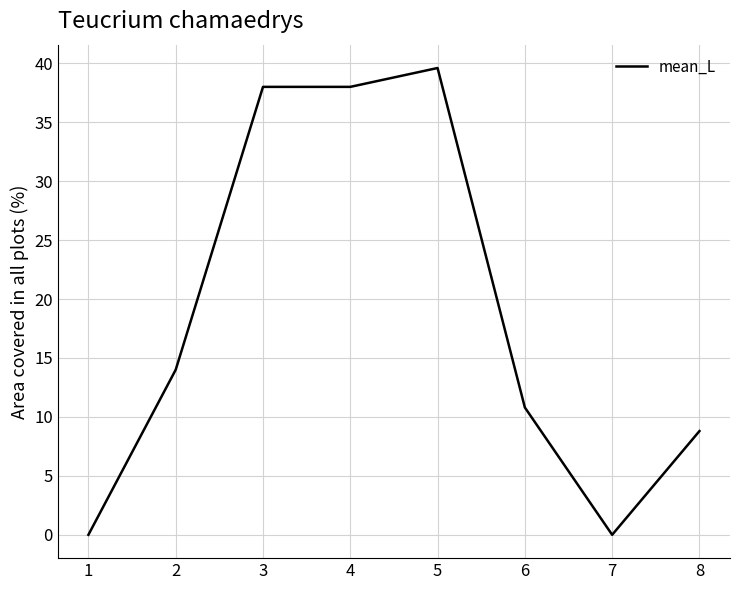

How many distinct data groups are displayed?

1